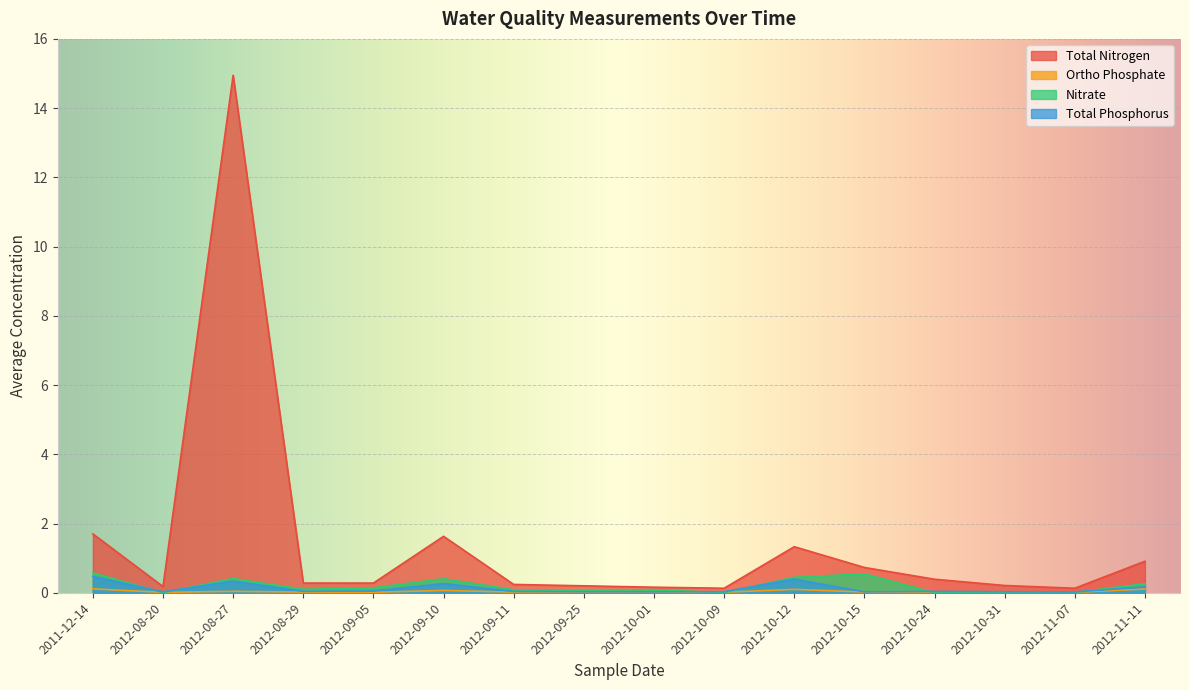

At how many categories does at least one series exceed 14?

1